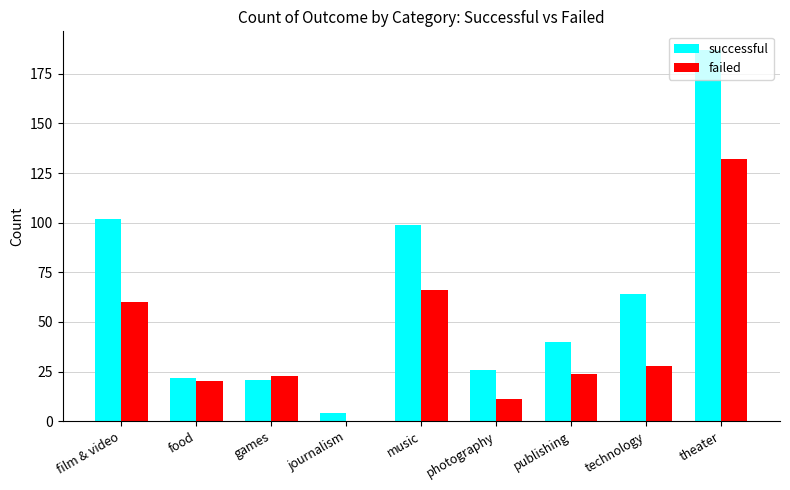

What is the total value across all series at theater?

319